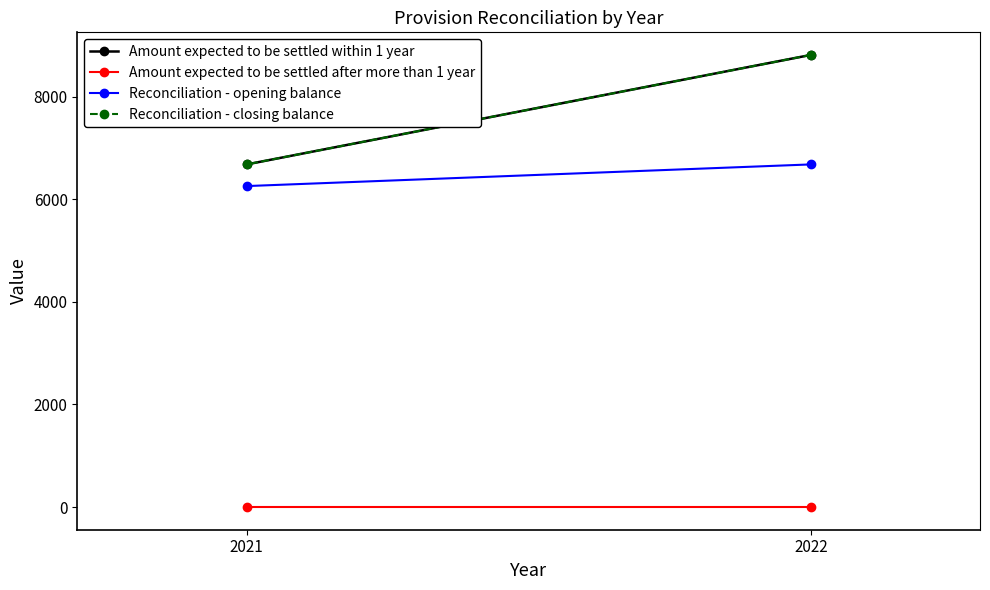

What are all the series names shown in the legend?

Amount expected to be settled within 1 year, Amount expected to be settled after more than 1 year, Reconciliation - opening balance, Reconciliation - closing balance